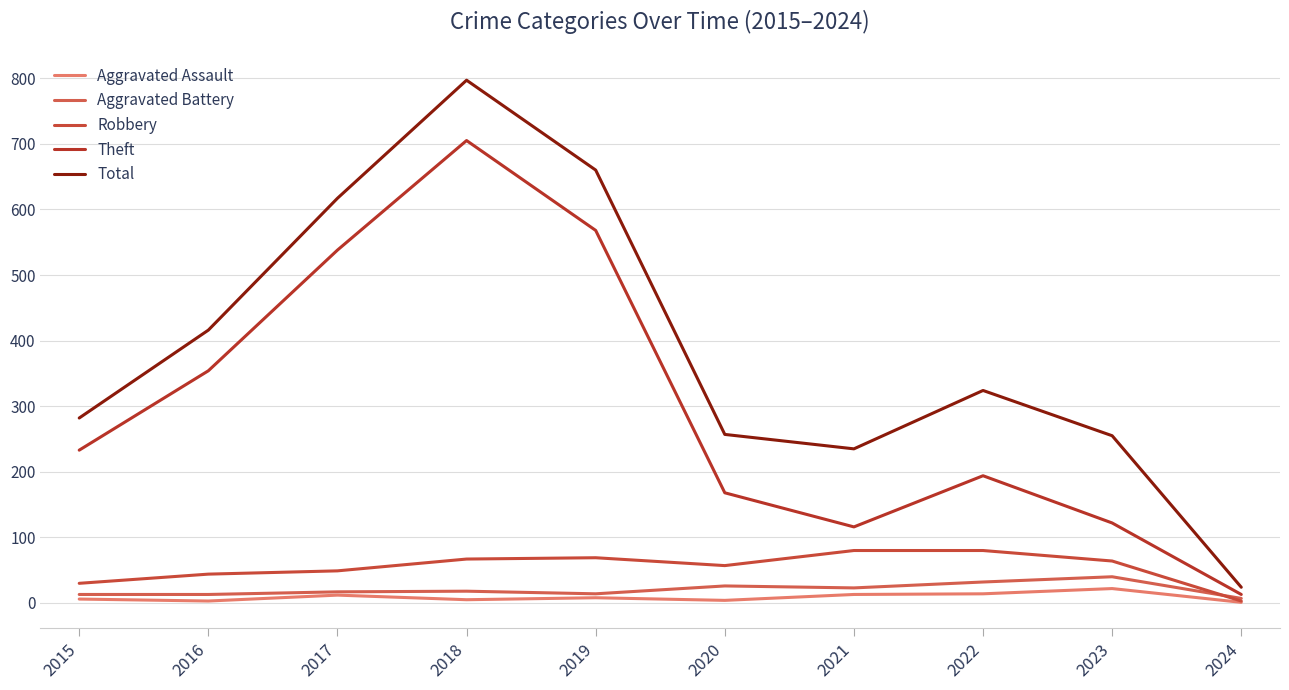

Is this an area chart (filled region under the line)?

No